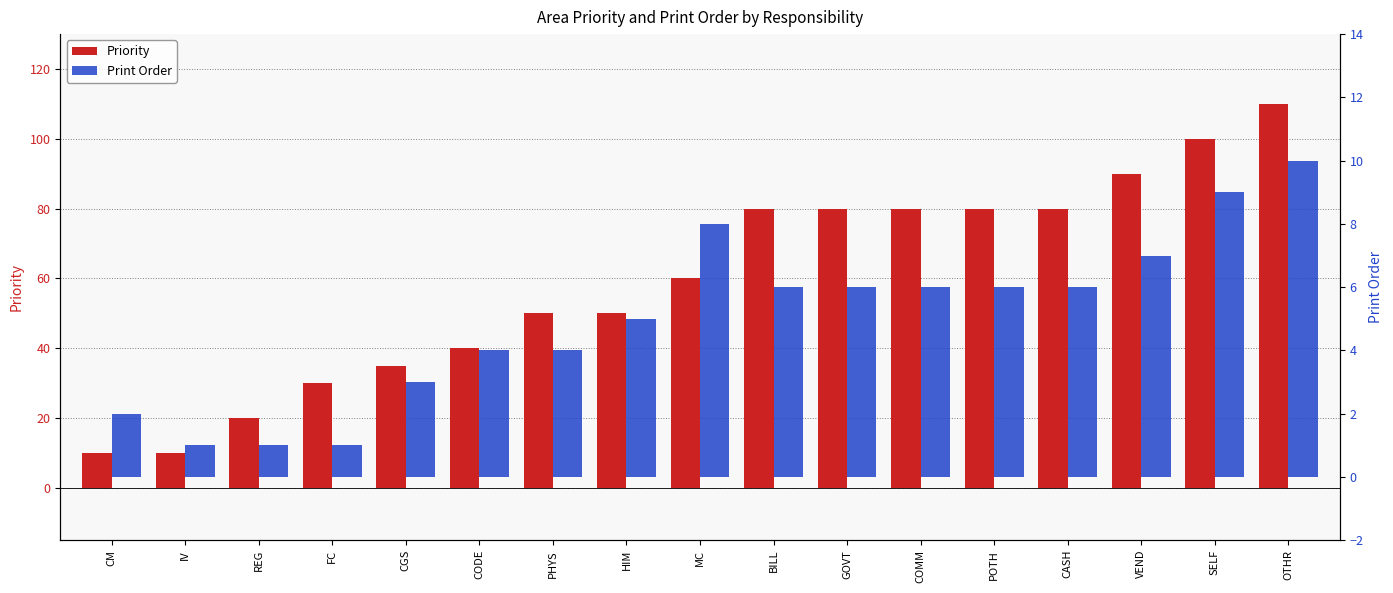

Reading left to right, list all the values displayed in this chart.

Priority: 10	10	20	30	35	40	50	50	60	80	80	80	80	80	90	100	110
Print Order: 2	1	1	1	3	4	4	5	8	6	6	6	6	6	7	9	10